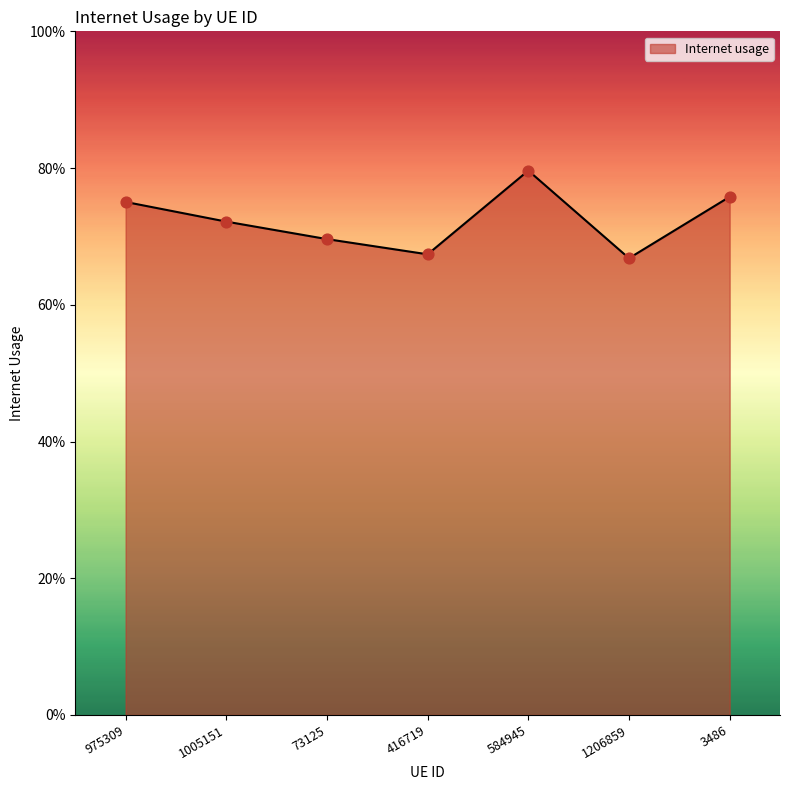

What is the change in value from 73125 to 3486?

+0.1